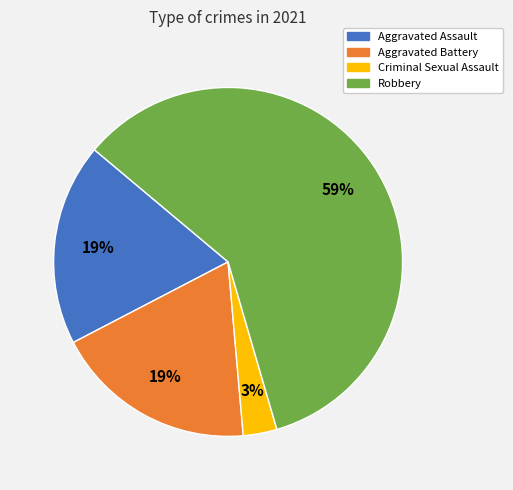

Between Robbery and Criminal Sexual Assault, which is larger?

Robbery